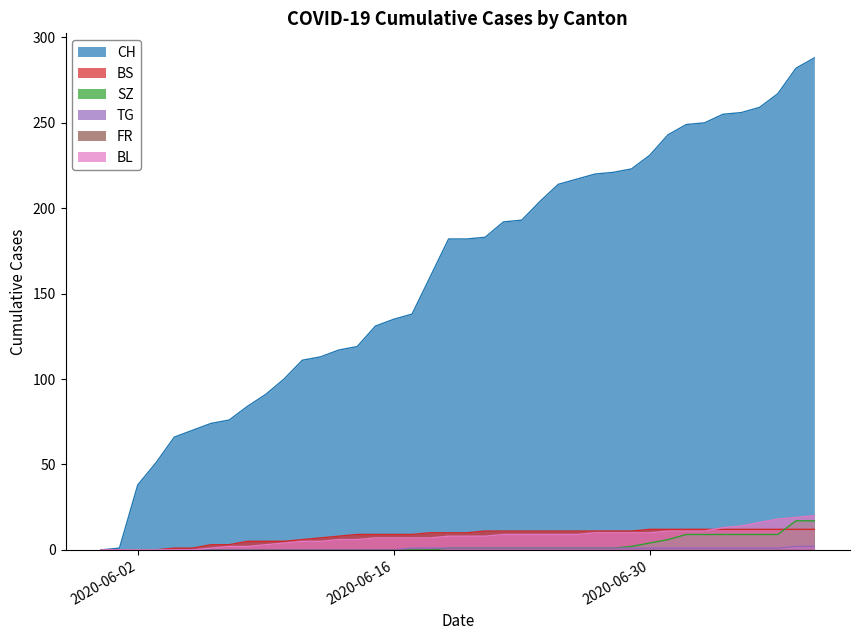

At which label is TG closest to 1?

2020-06-17